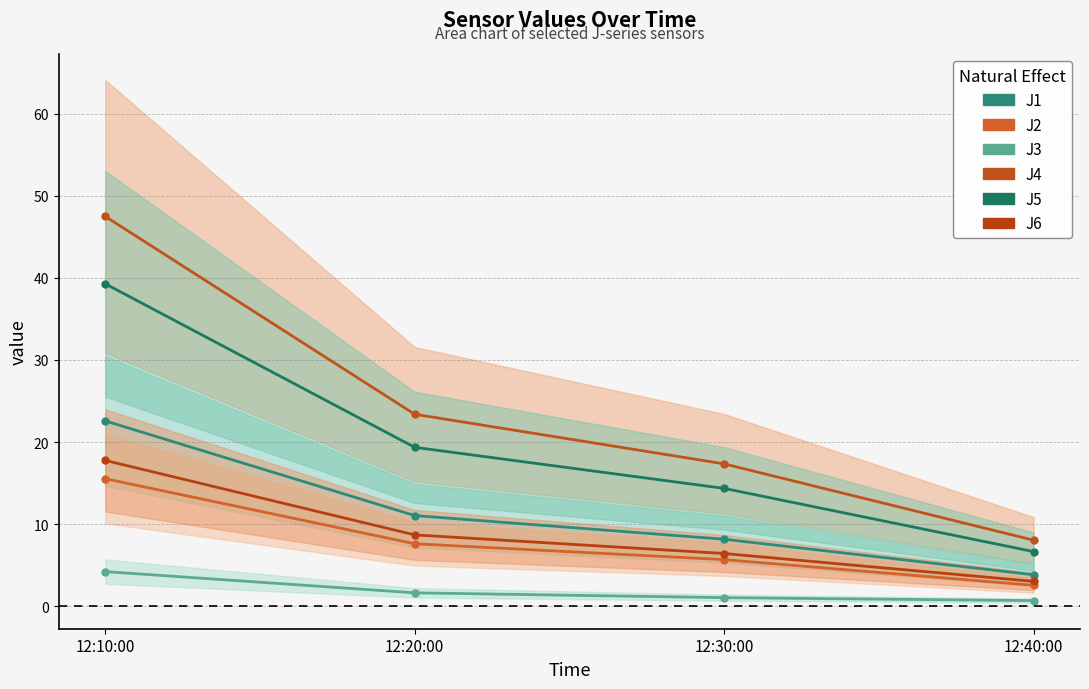

The value of J6 at 12:20:00 is 8.7. True or false?

True